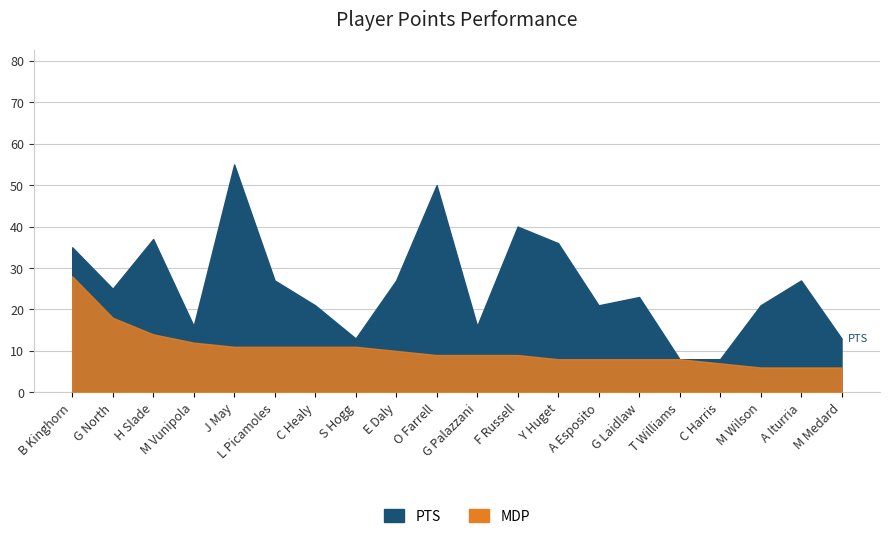

What is the value of the MDP point at the 5th from the left?

11